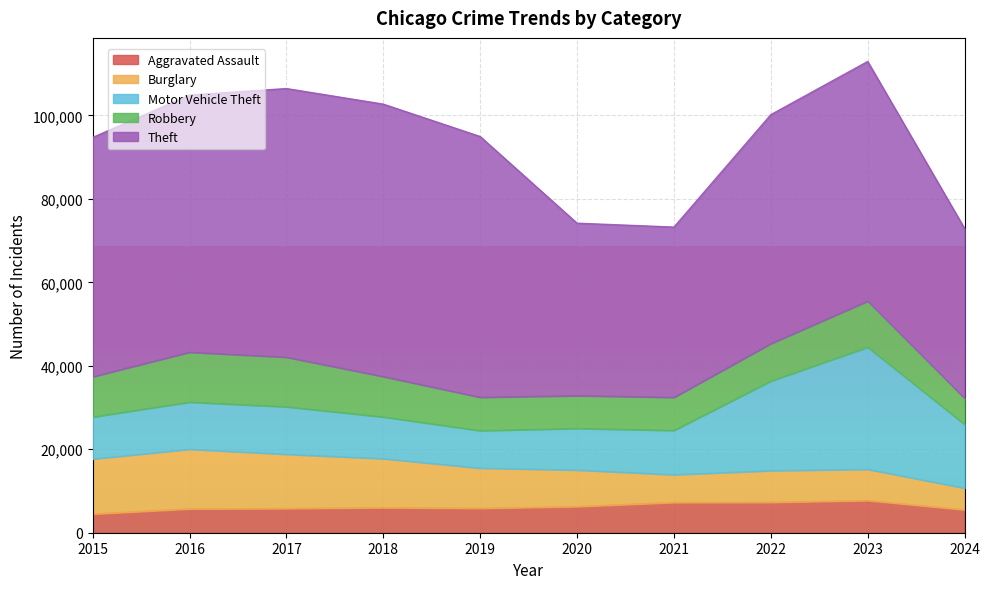

Reading left to right, what are all the values shown in this chart?

Aggravated Assault: 4480	5713	5793	6002	5841	6265	7242	7280	7710	5486
Burglary: 13184	14289	13001	11747	9638	8758	6662	7593	7484	5208
Motor Vehicle Theft: 10068	11285	11380	9985	8977	9959	10603	21463	29250	15267
Robbery: 9638	11960	11880	9681	7995	7855	7920	8963	11053	6261
Theft: 57351	61623	64386	65290	62495	41339	40813	54882	57435	40684